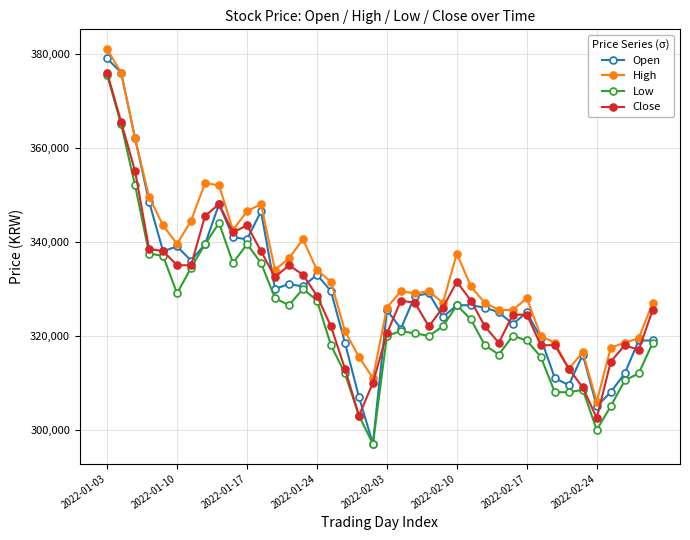

True or false: Close has more than 1 points higher than both neighbors.

True